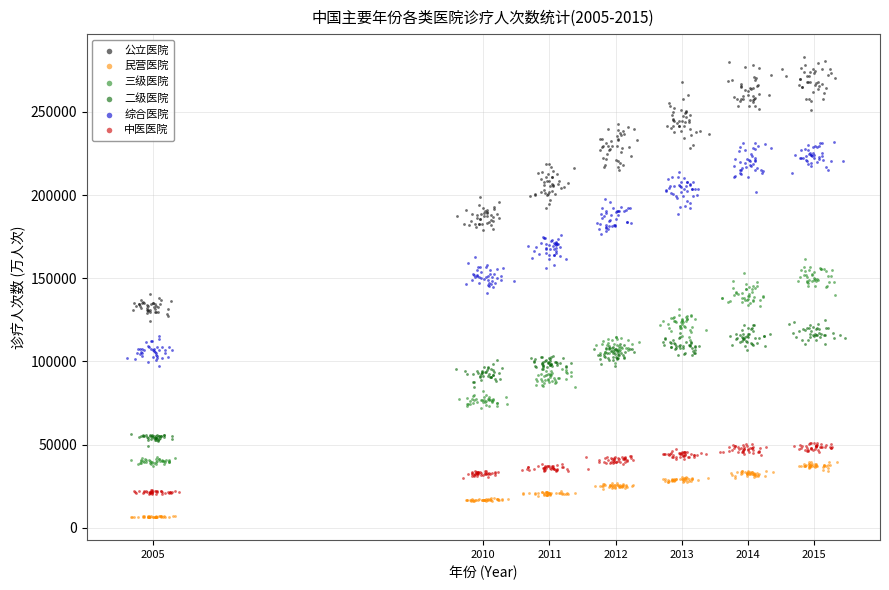

Which series has the widest spread of Y values?

公立医院